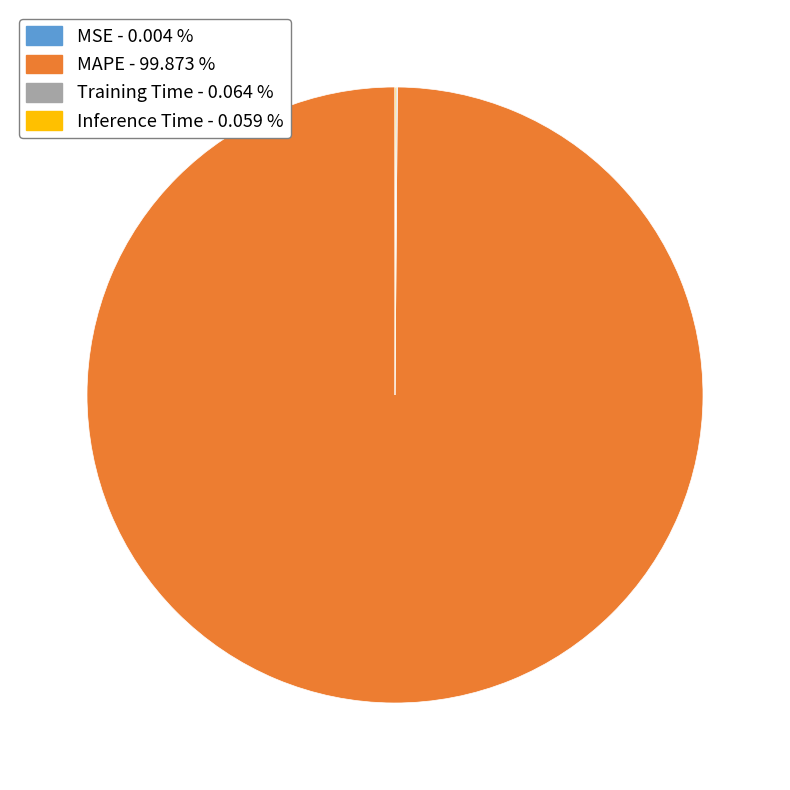

Which slice is the largest?

MAPE